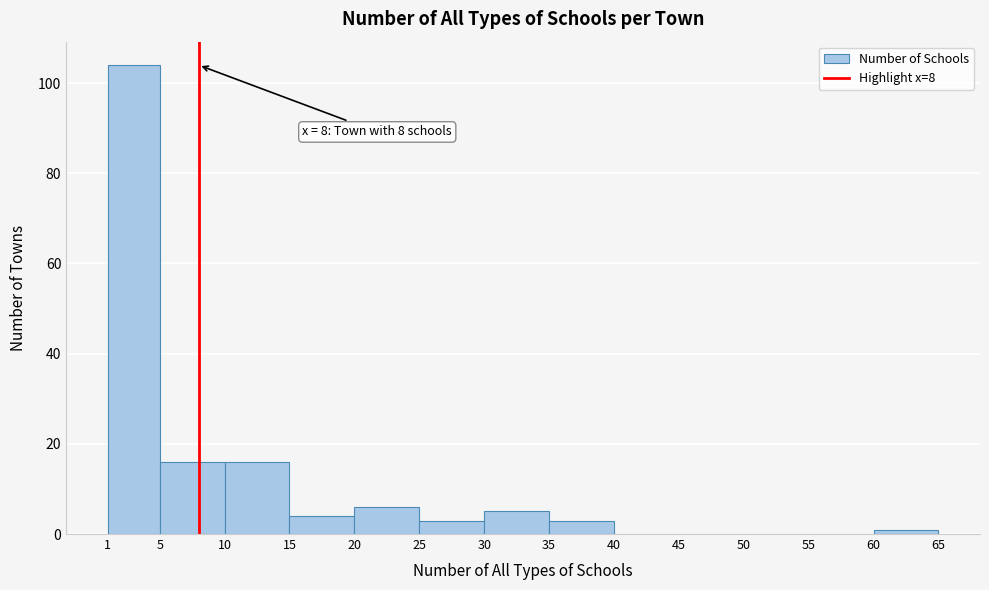

Which range on the x-axis has the tallest bar?

1 to 5